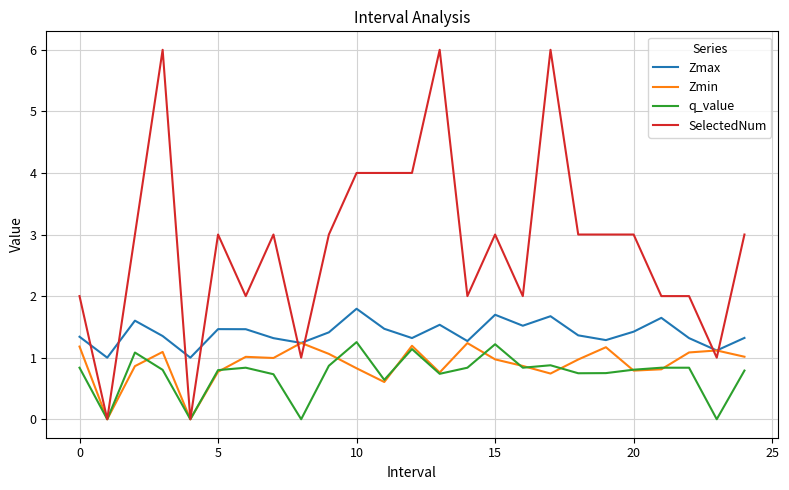

Which series has the largest total across all categories?

SelectedNum